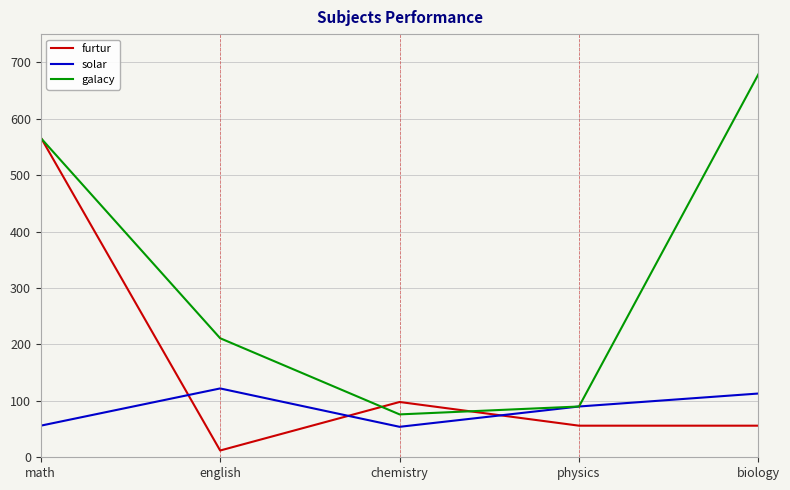

What is the total value across all series at physics?

236